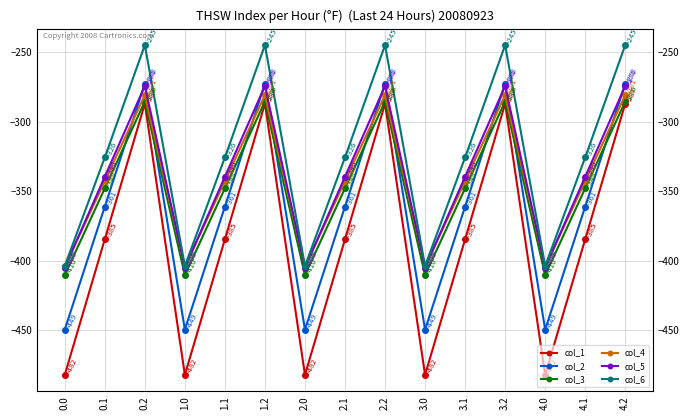

Which series has the largest total across all categories?

col_6